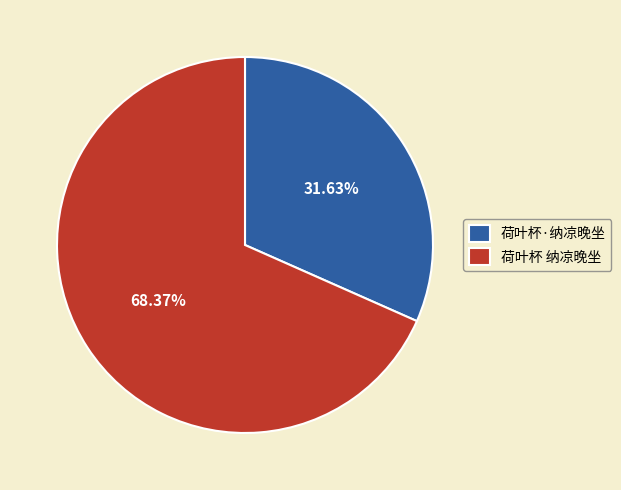

Between 荷叶杯·纳凉晚坐 and 荷叶杯 纳凉晚坐, which is larger?

荷叶杯 纳凉晚坐